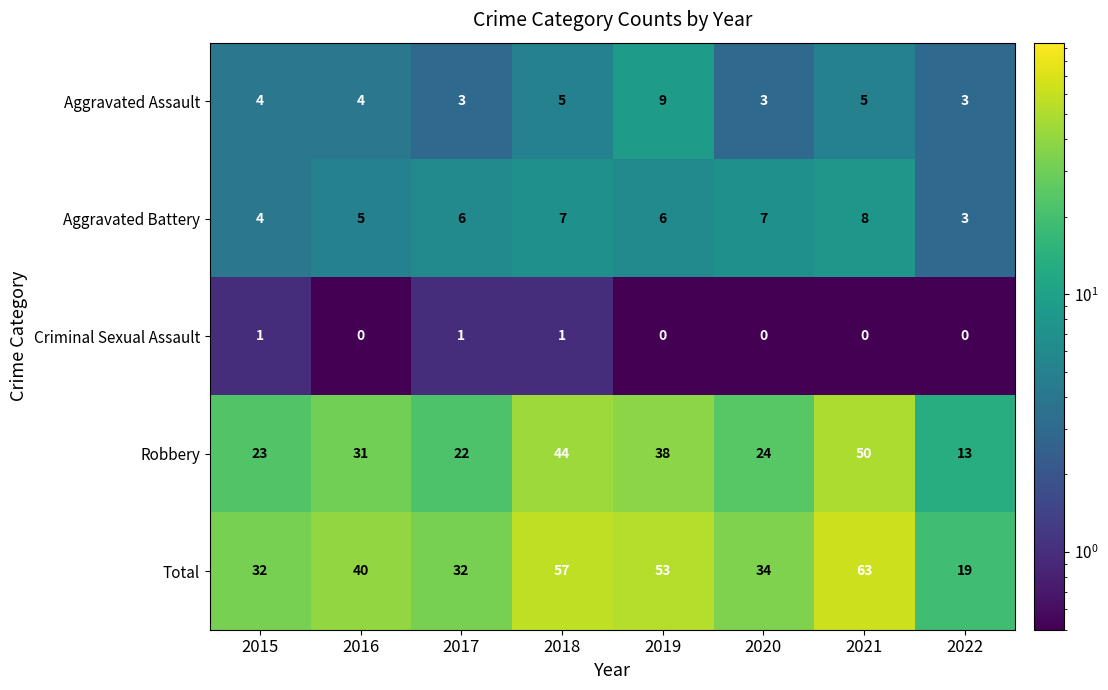

How many data points in Criminal Sexual Assault are above 0?

3